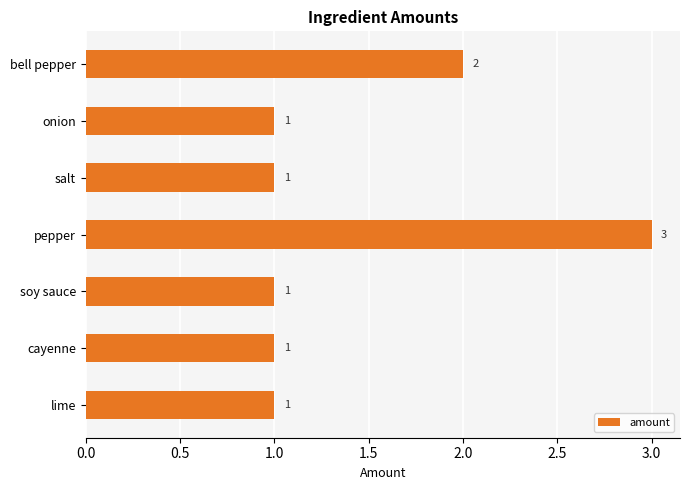

What is the smallest value displayed?

1